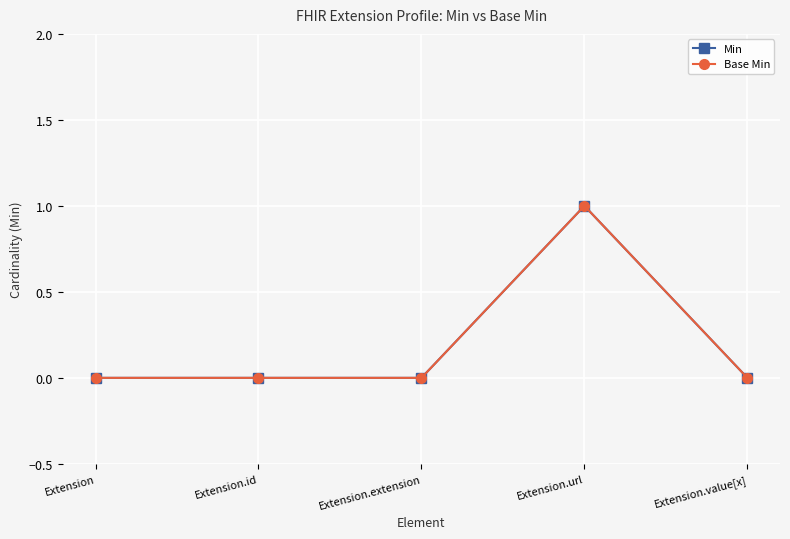

List the series in order of their peak value, lowest first.

Min, Base Min